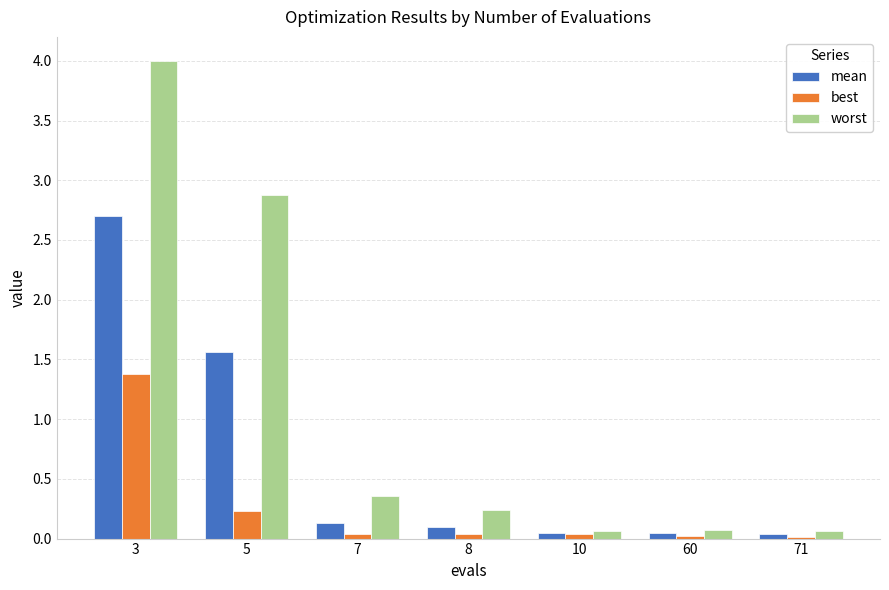

Which series has the largest total across all categories?

worst